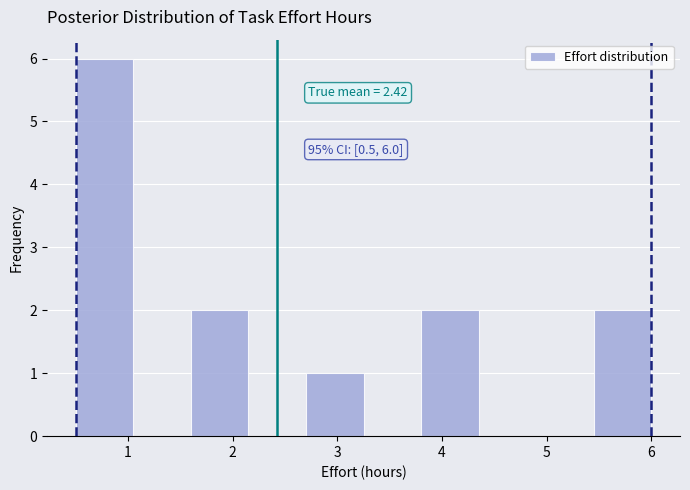

Over which range of the x-axis is the bar tallest?

0.50 to 1.05